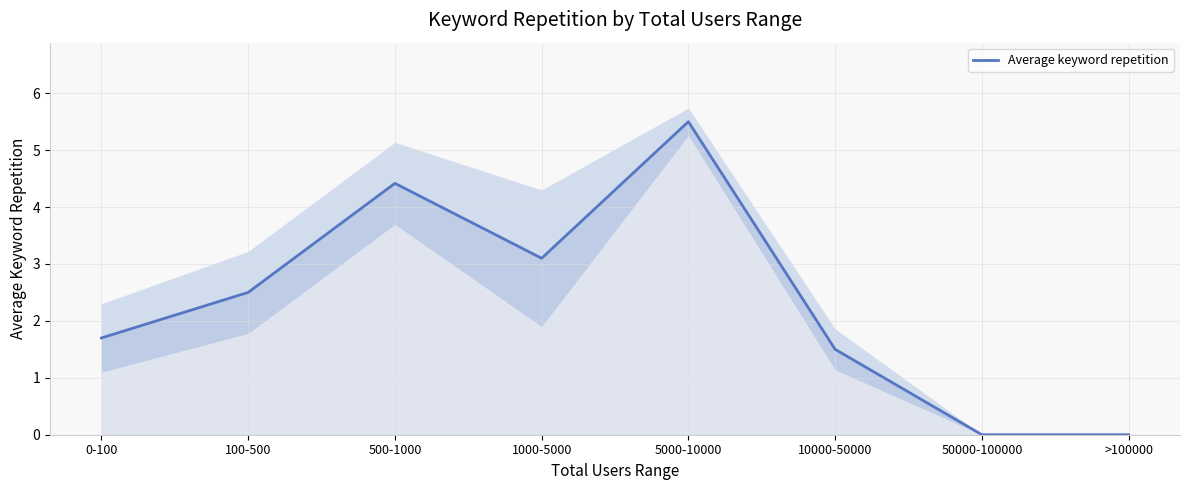

The chart shows a value of 0.0 at 50000-100000. True or false?

True